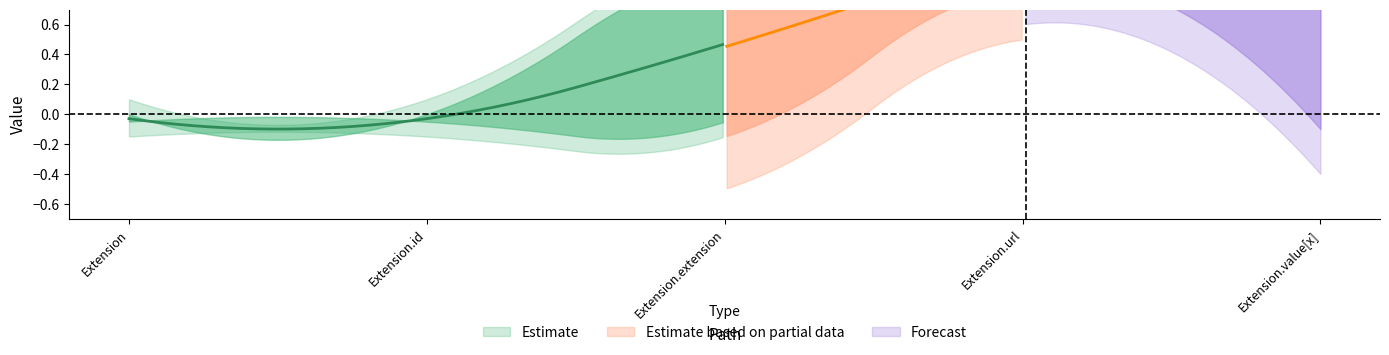

At which label does Forecast reach its peak?

Extension.url